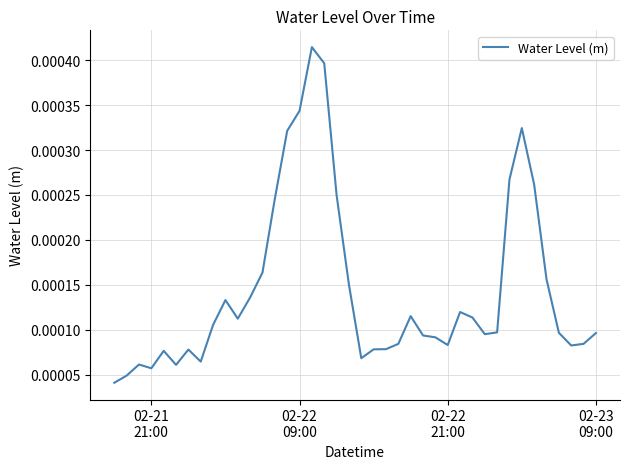

How many lines are shown in the chart?

1